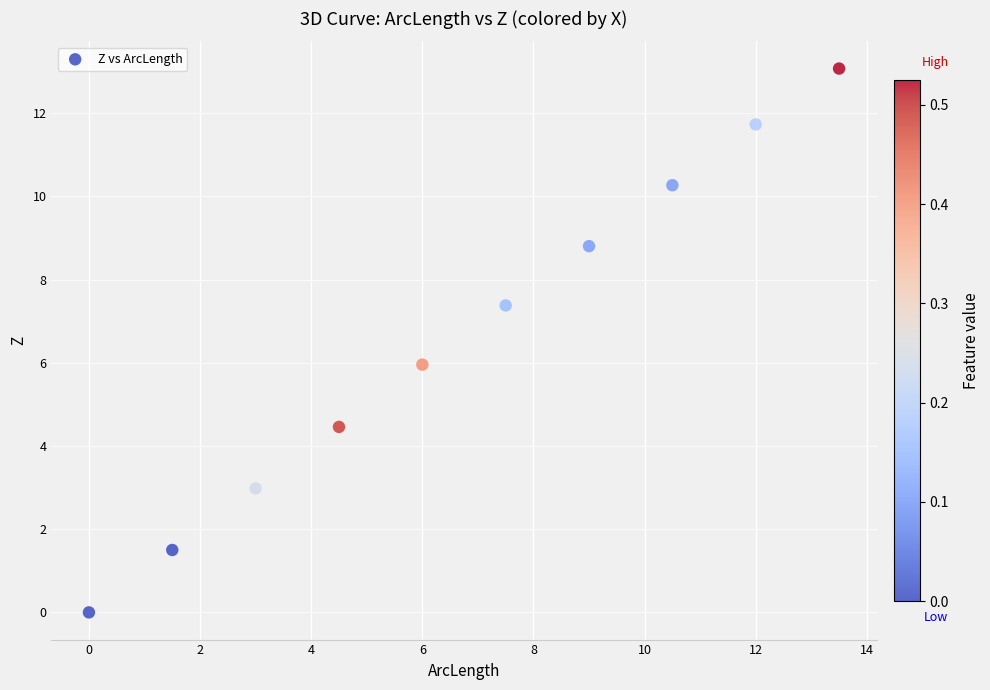

What is the average X value?

6.8